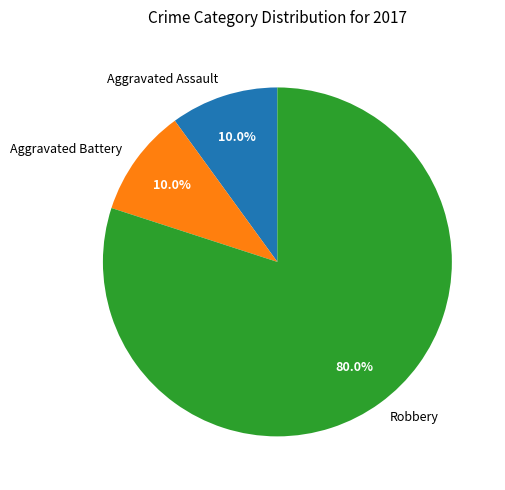

To the nearest percent, what is the combined percentage of Robbery and Aggravated Battery?

90%